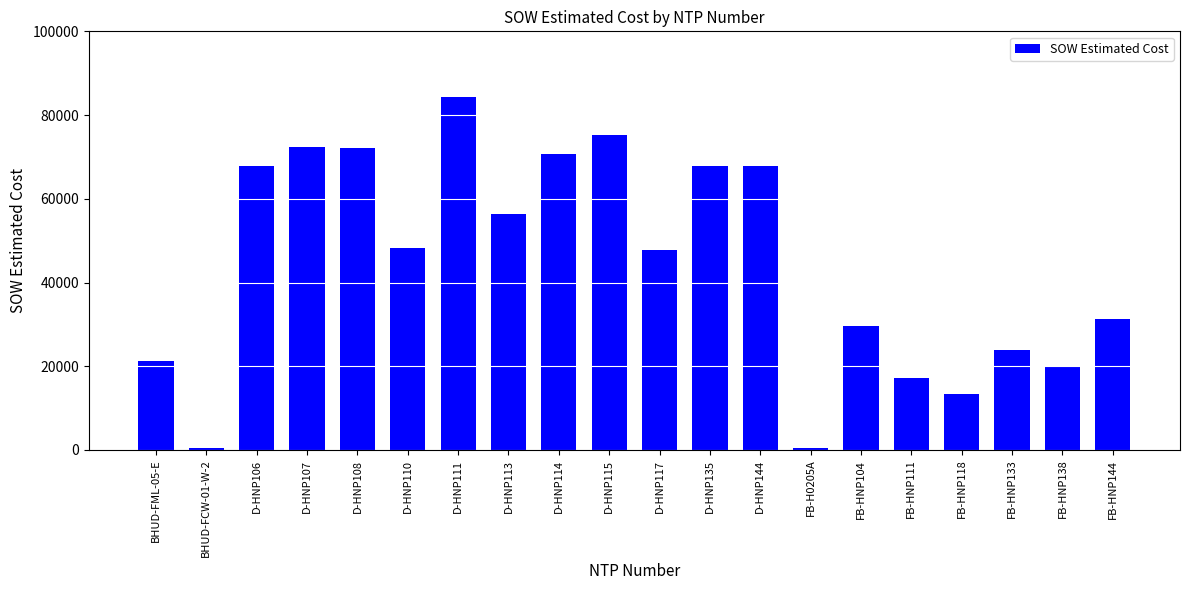

The chart shows a value of 24324.2 at FB-HNP111. True or false?

False